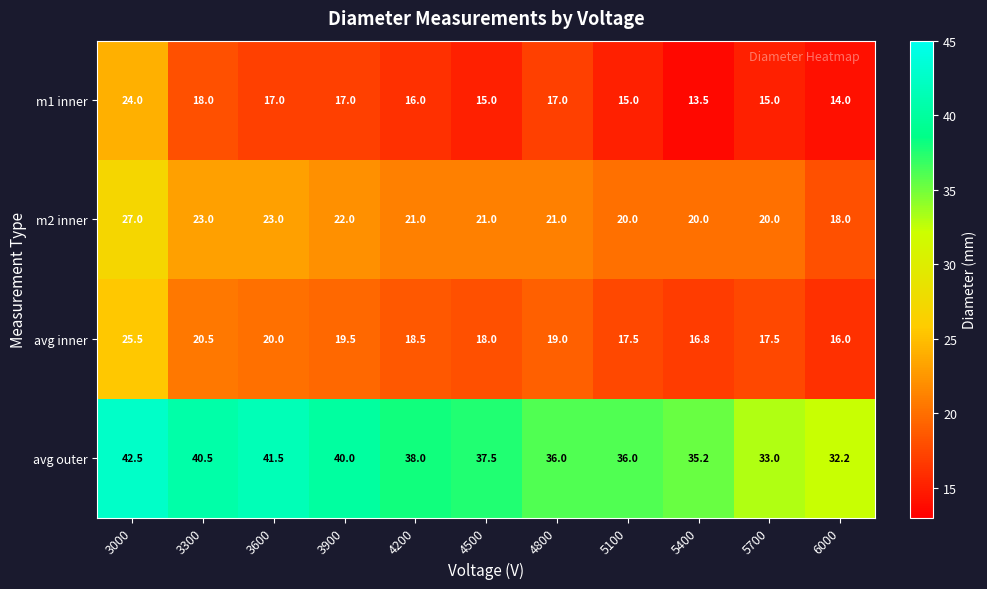

At how many categories does at least one series exceed 25?

11